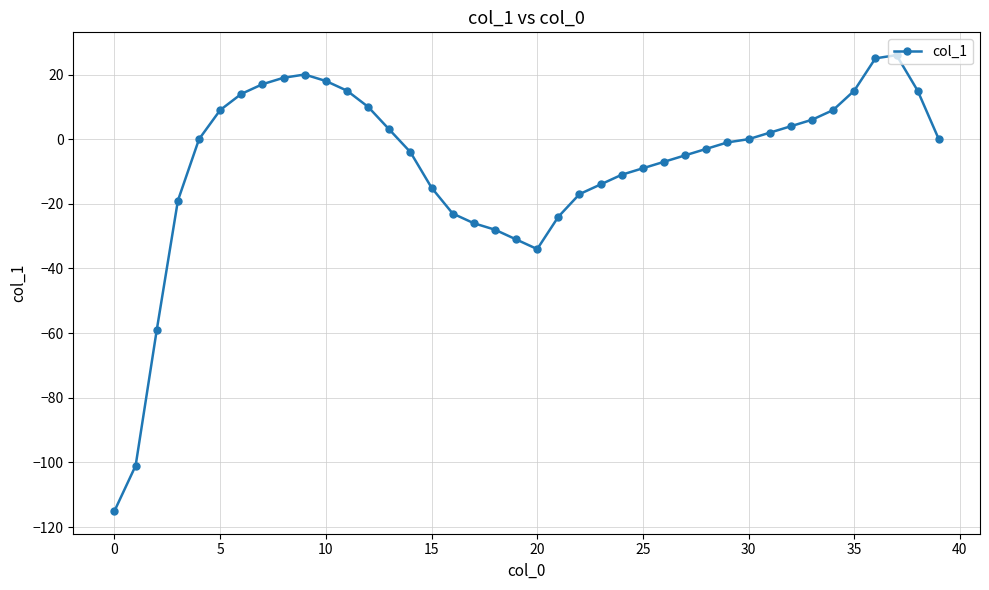

Count the number of data series in this chart.

1